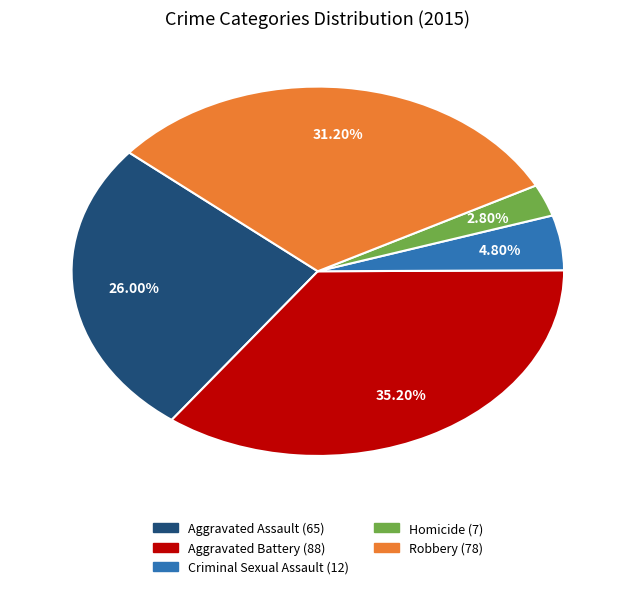

Which slice is the smallest?

Homicide